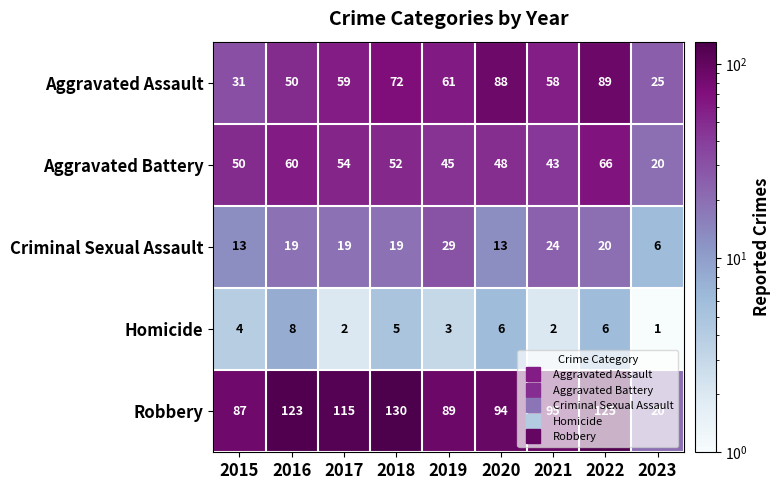

Which category has the lowest value across all series?

2023